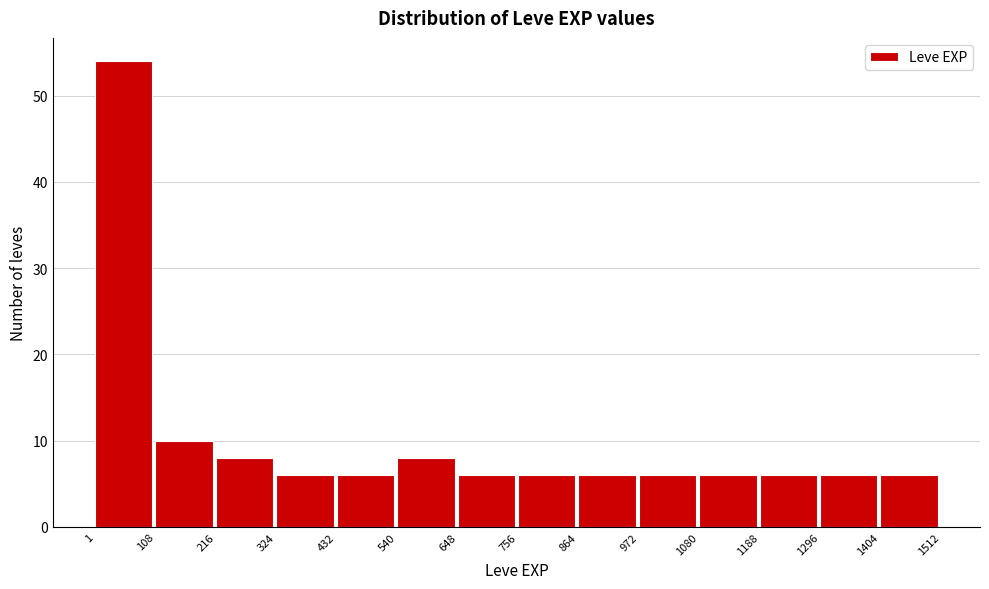

Reading left to right, transcribe this chart: for each bar, give the range it covers on the x-axis and its height. The values are not printed on the chart, so give them approximately, as read against the axis.

1 to 108: 54
108 to 216: 10
216 to 324: 8
324 to 432: 6
432 to 540: 6
540 to 648: 8
648 to 756: 6
756 to 864: 6
864 to 972: 6
972 to 1080: 6
1080 to 1188: 6
1188 to 1296: 6
1296 to 1404: 6
1404 to 1512: 6